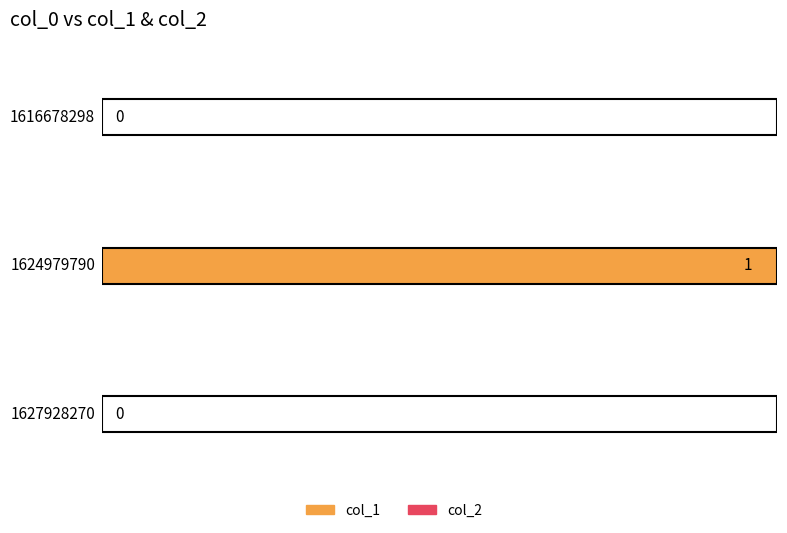

Which category has the lowest value across all series?

1616678298